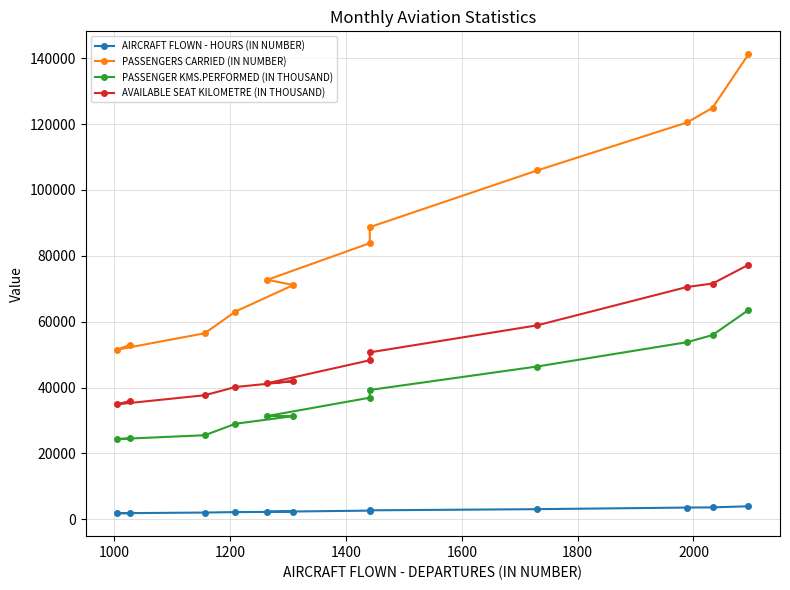

Does the chart display data point markers on the line(s)?

Yes